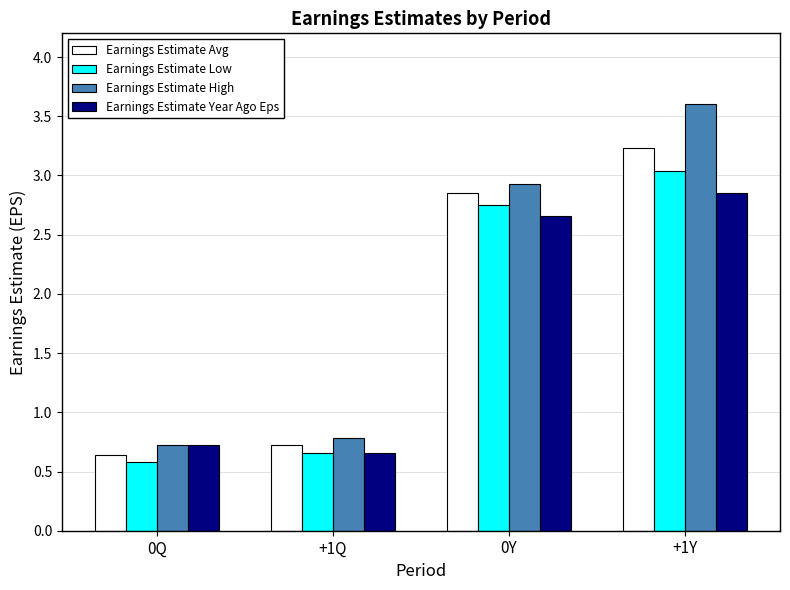

What are all the series names shown in the legend?

Earnings Estimate Avg, Earnings Estimate Low, Earnings Estimate High, Earnings Estimate Year Ago Eps